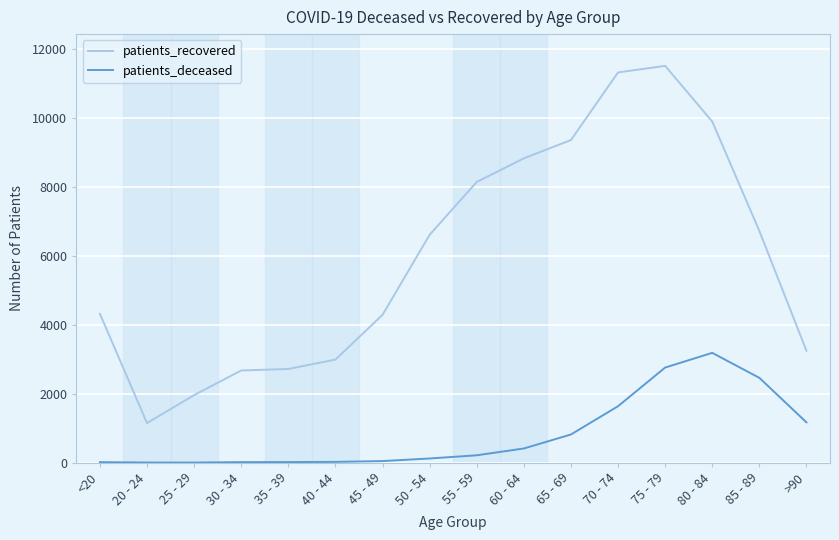

What is the minimum value shown in the chart?

3